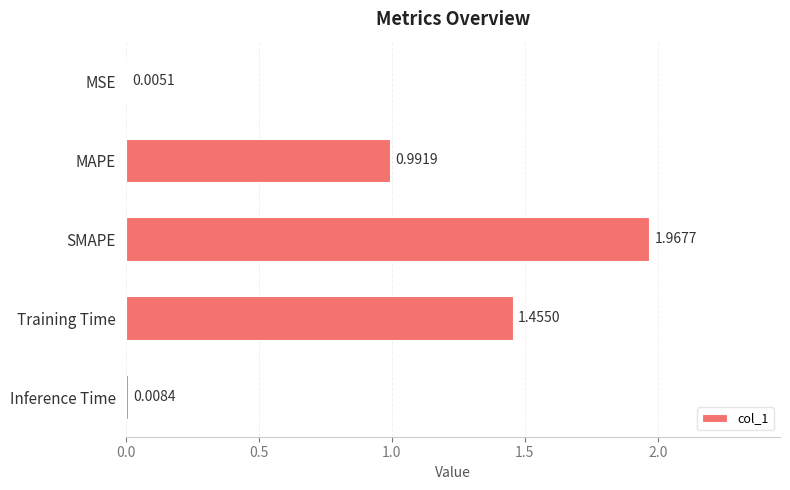

What is the sum of all values?

4.4